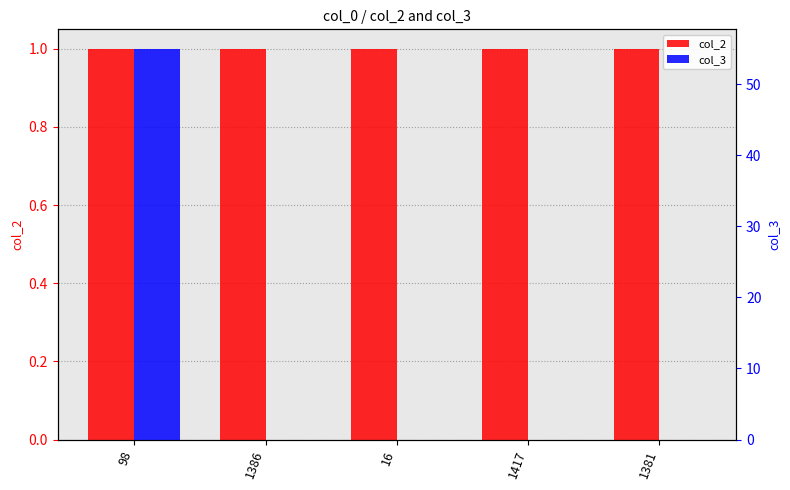

True or false: col_2 has a value of 1 at 1386.

True